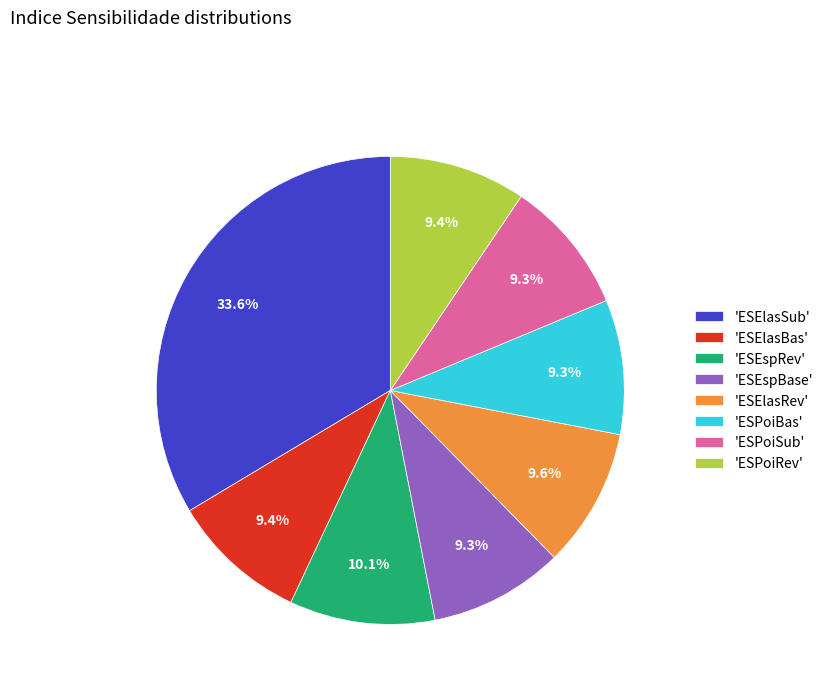

Does 'ESElasBas' account for over 50% of the chart?

No